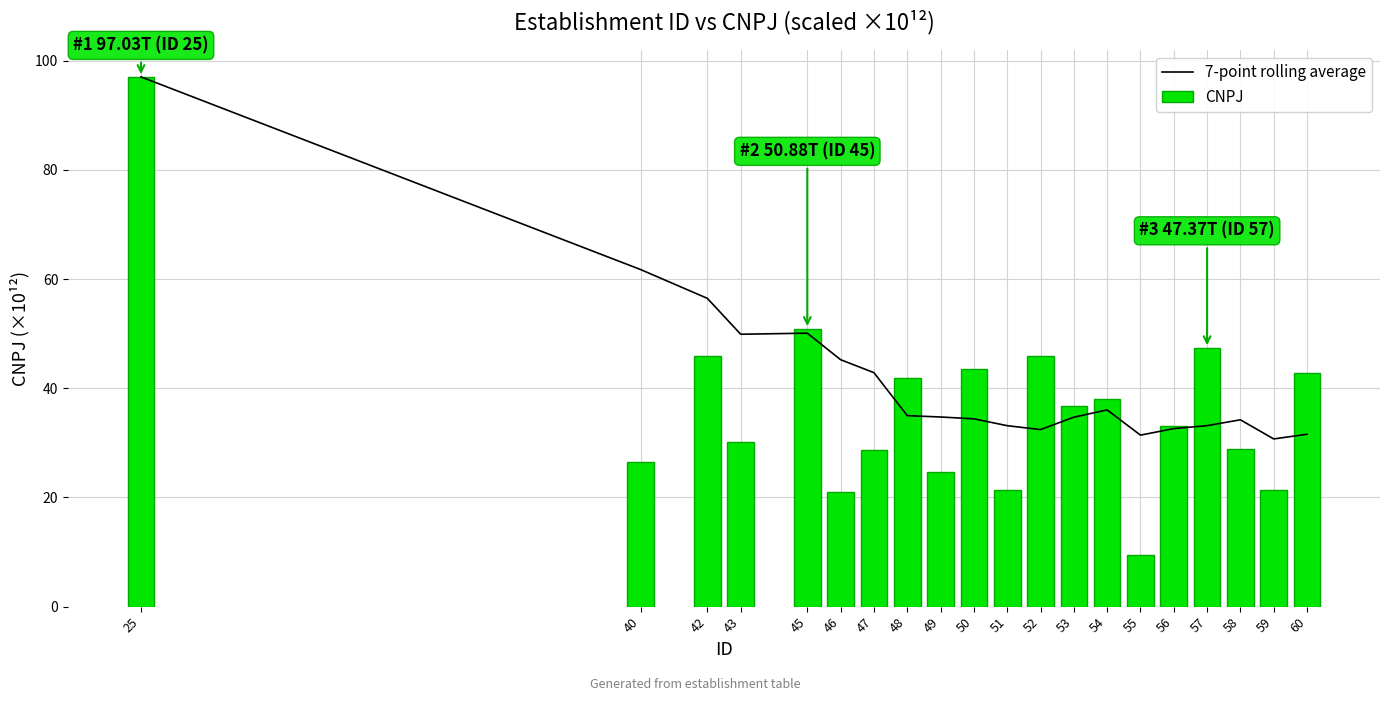

Is the value of 7-point rolling average at 59 greater than the value of CNPJ at 43?

Yes